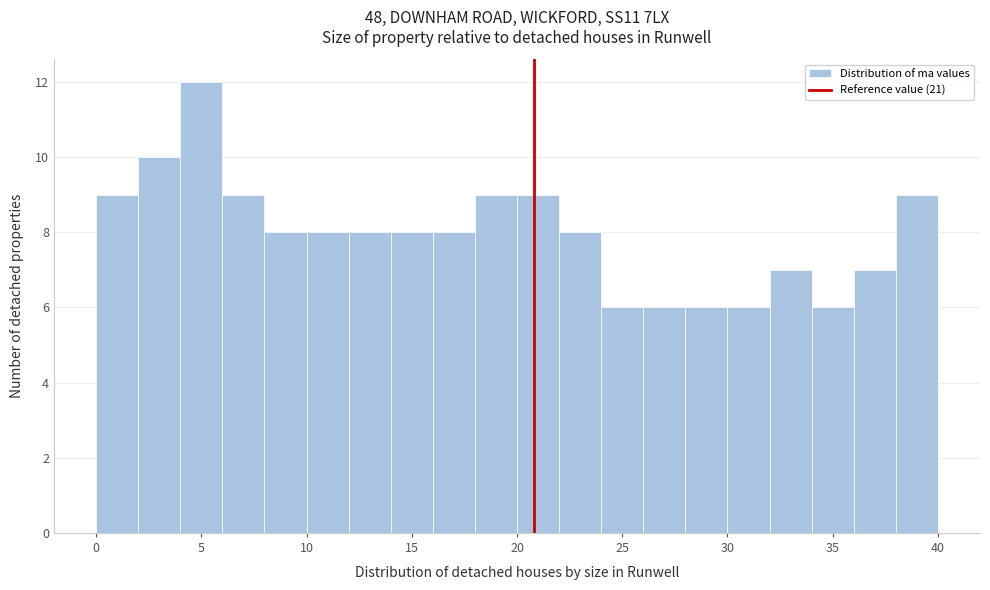

Reading left to right, list every bar in this chart as the range it spans on the x-axis followed by its height. The values are not printed on the chart, so give them approximately, as read against the axis.

0 to 2: 9
2 to 4: 10
4 to 6: 12
6 to 8: 9
8 to 10: 8
10 to 12: 8
12 to 14: 8
14 to 16: 8
16 to 18: 8
18 to 20: 9
20 to 22: 9
22 to 24: 8
24 to 26: 6
26 to 28: 6
28 to 30: 6
30 to 32: 6
32 to 34: 7
34 to 36: 6
36 to 38: 7
38 to 40: 9